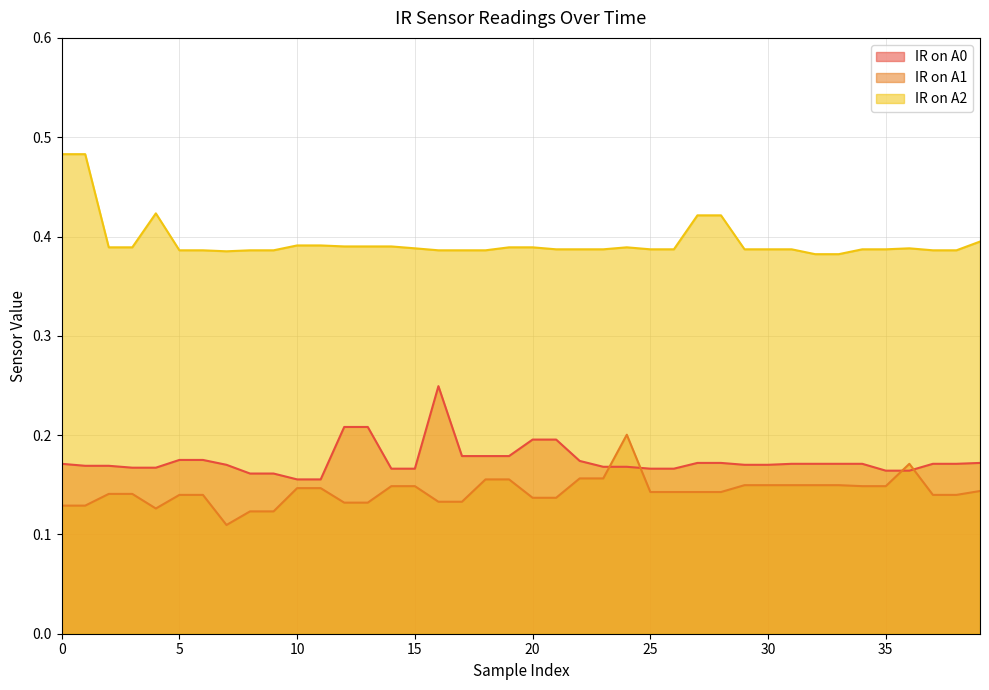

How many IR on A2 values are between 0 and 1?

40